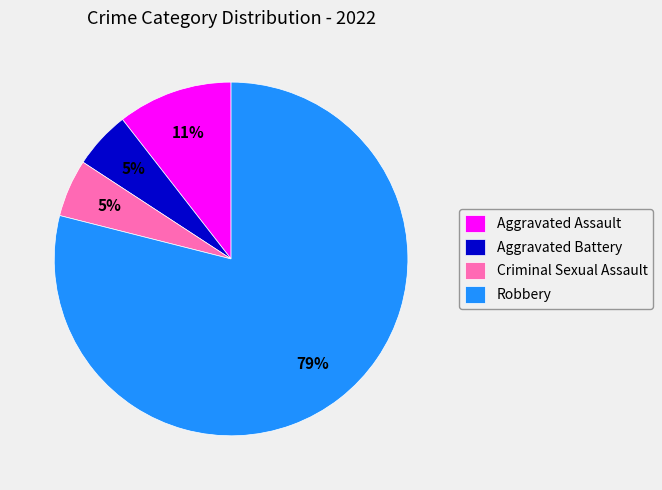

Which slice is the largest?

Robbery